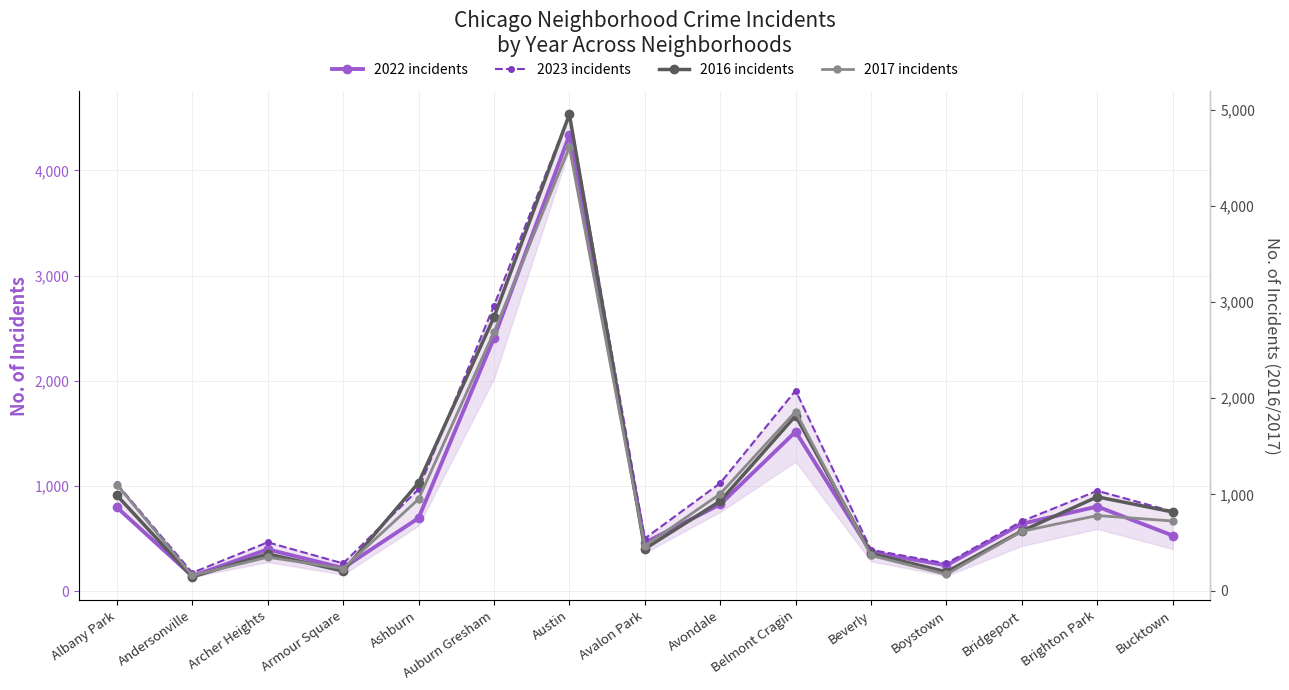

Which label corresponds to the largest value in the chart?

Austin